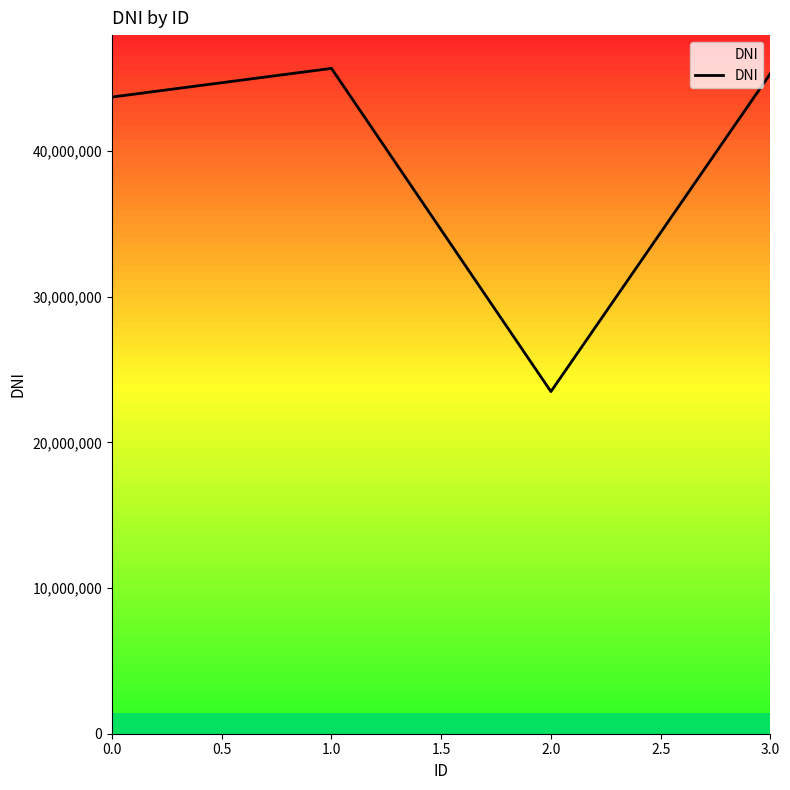

The value at 1.0 is 45678321. True or false?

True